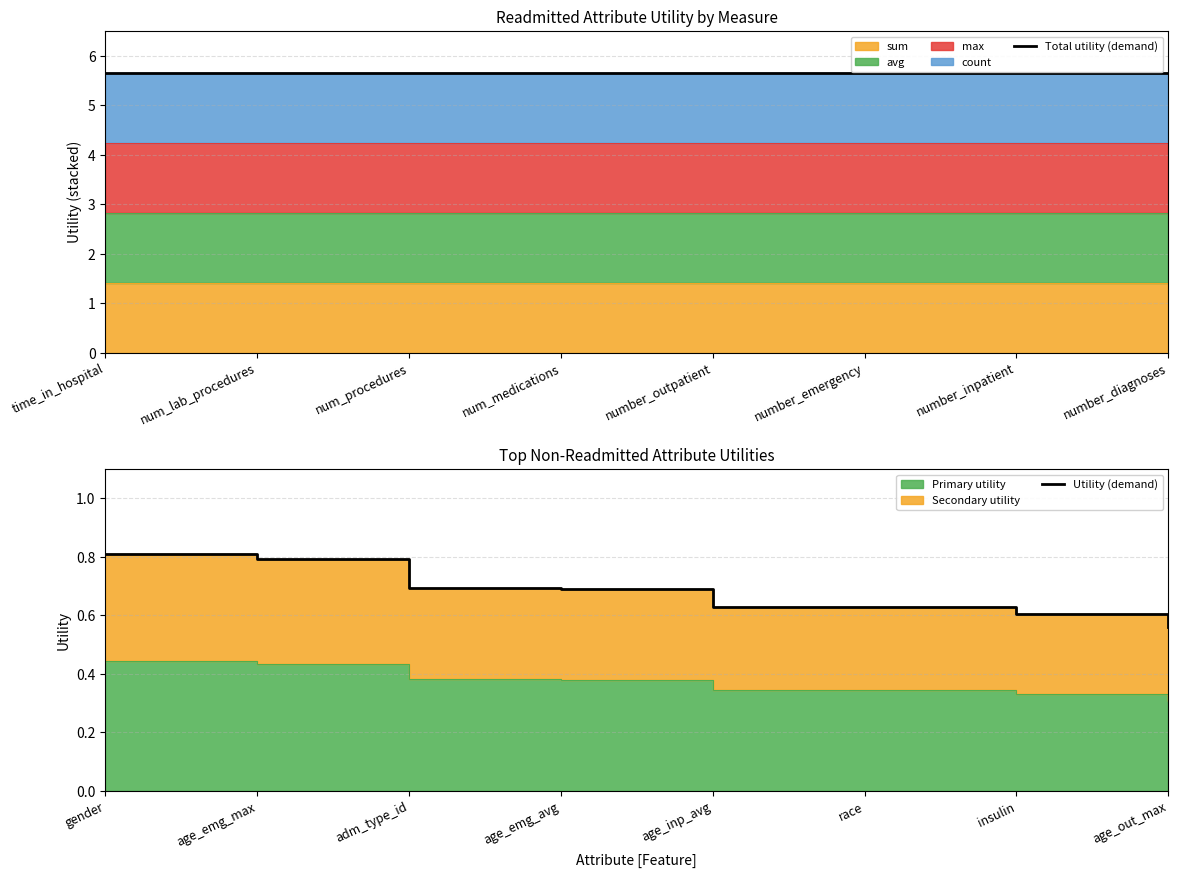

What is the label of the 7th point from the right?

num_lab_procedures